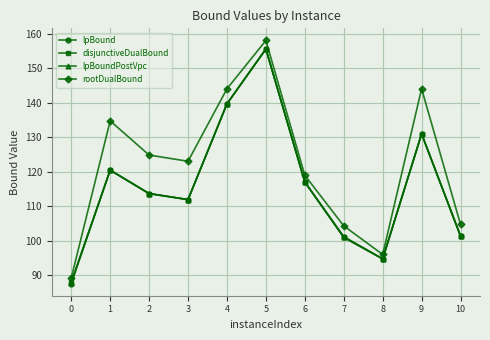

What is the sum of the lpBound values at 2 and 4?

253.3